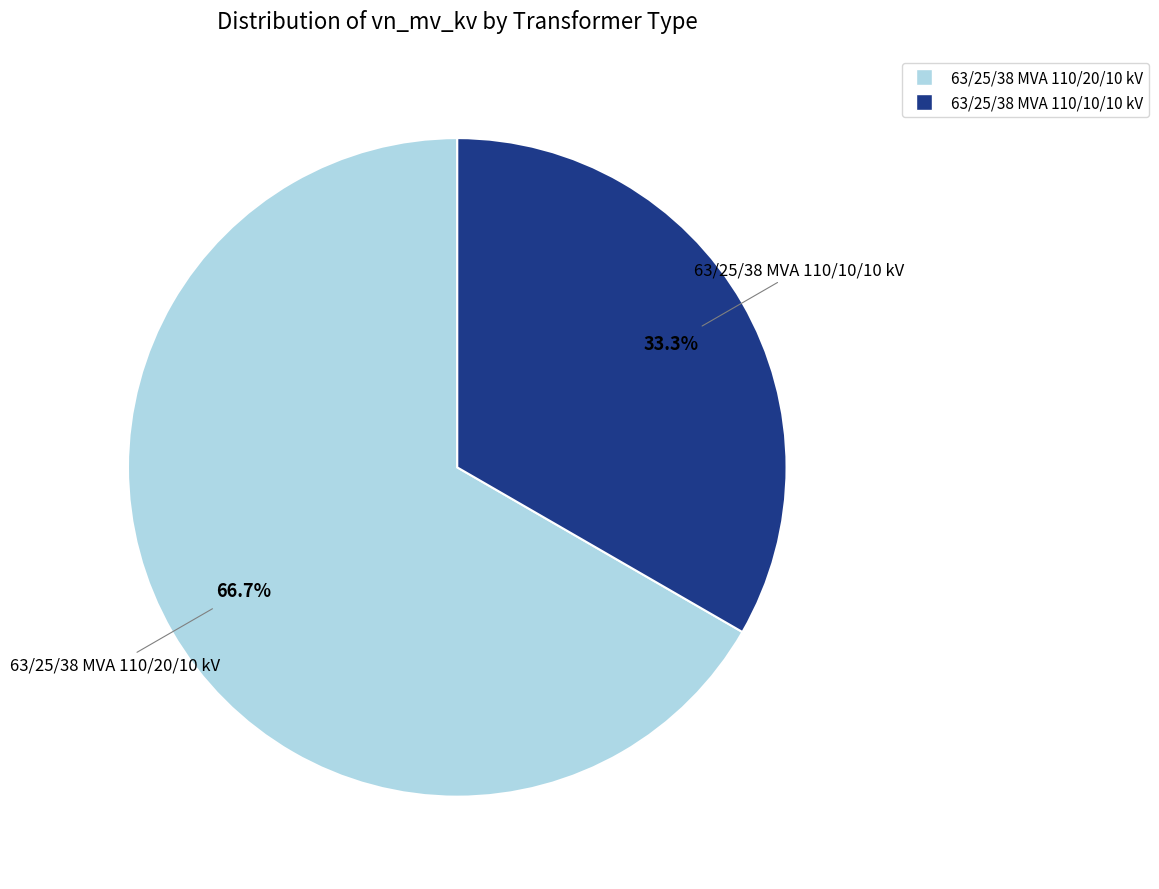

Which slice is the largest?

63/25/38 MVA 110/20/10 kV